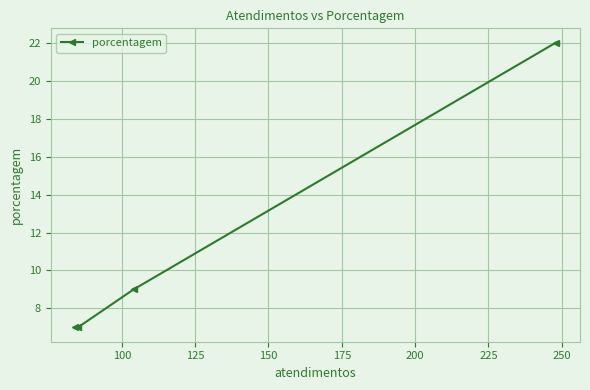

What is the maximum value shown in the chart?

22